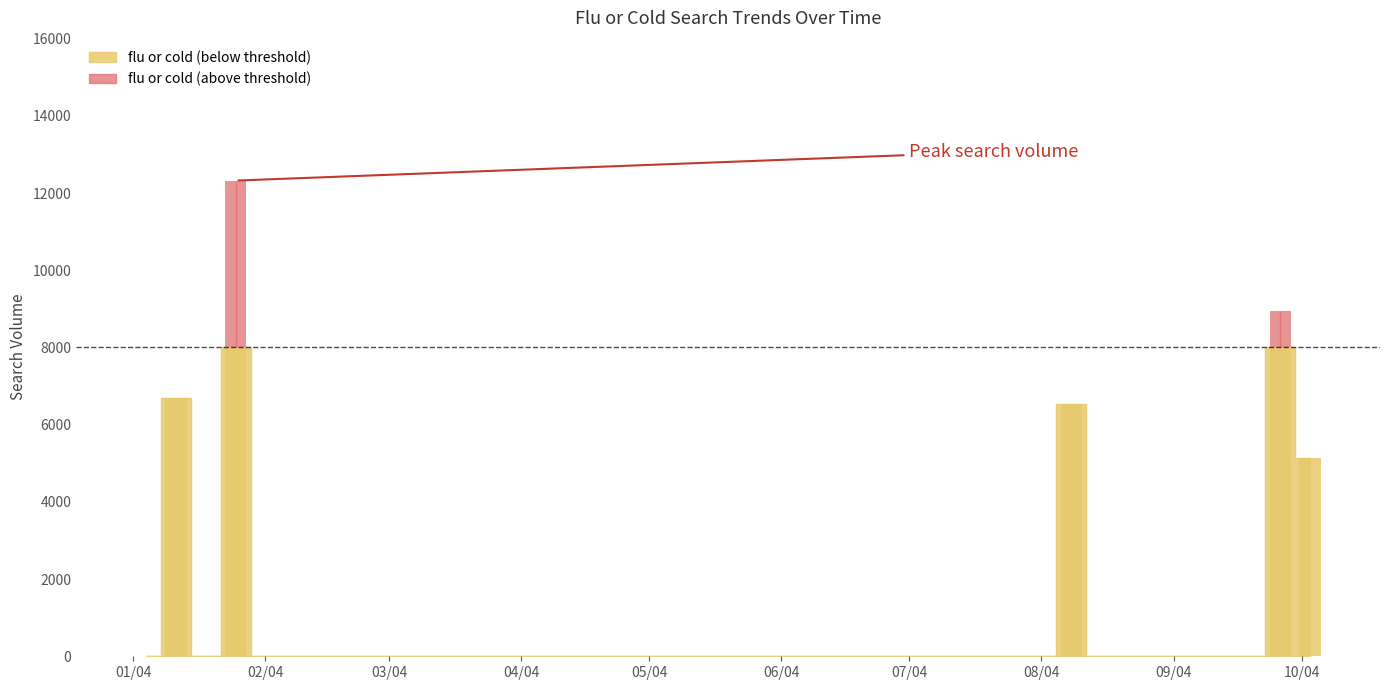

What is the difference between the maximum and minimum values?

12321.6